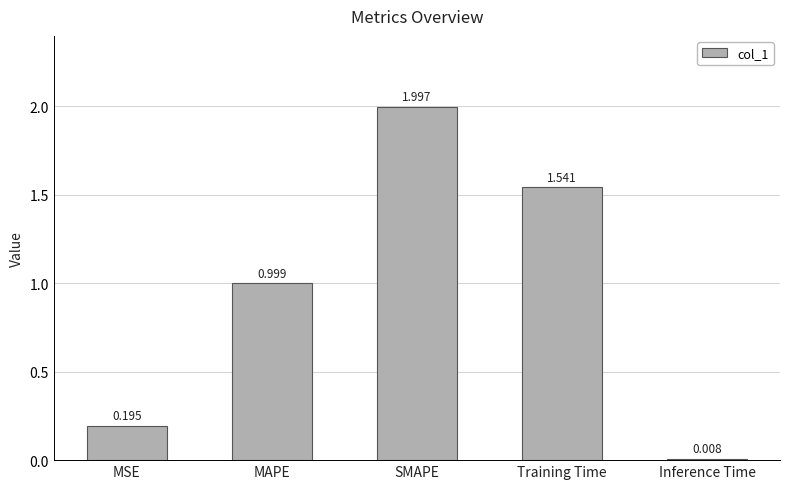

Are the bars horizontal?

No